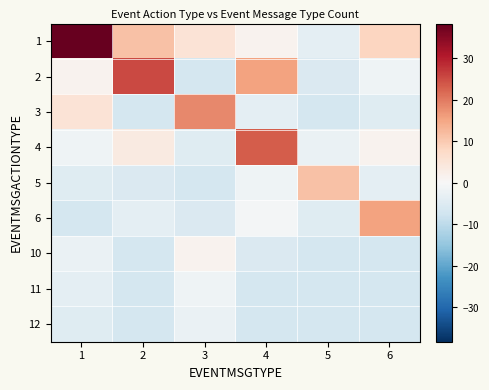

Between 5 and 2, which is larger?

2